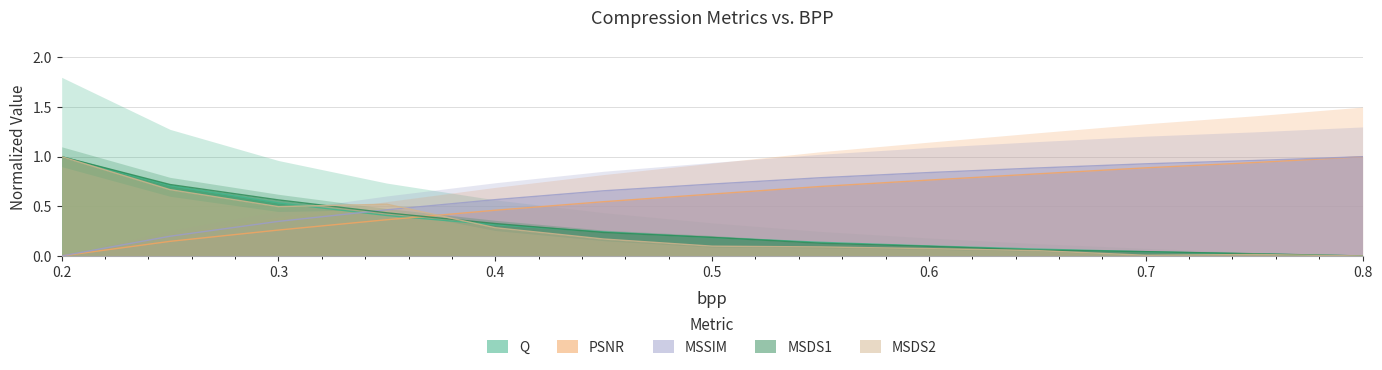

Which category has the lowest value across all series?

0.8